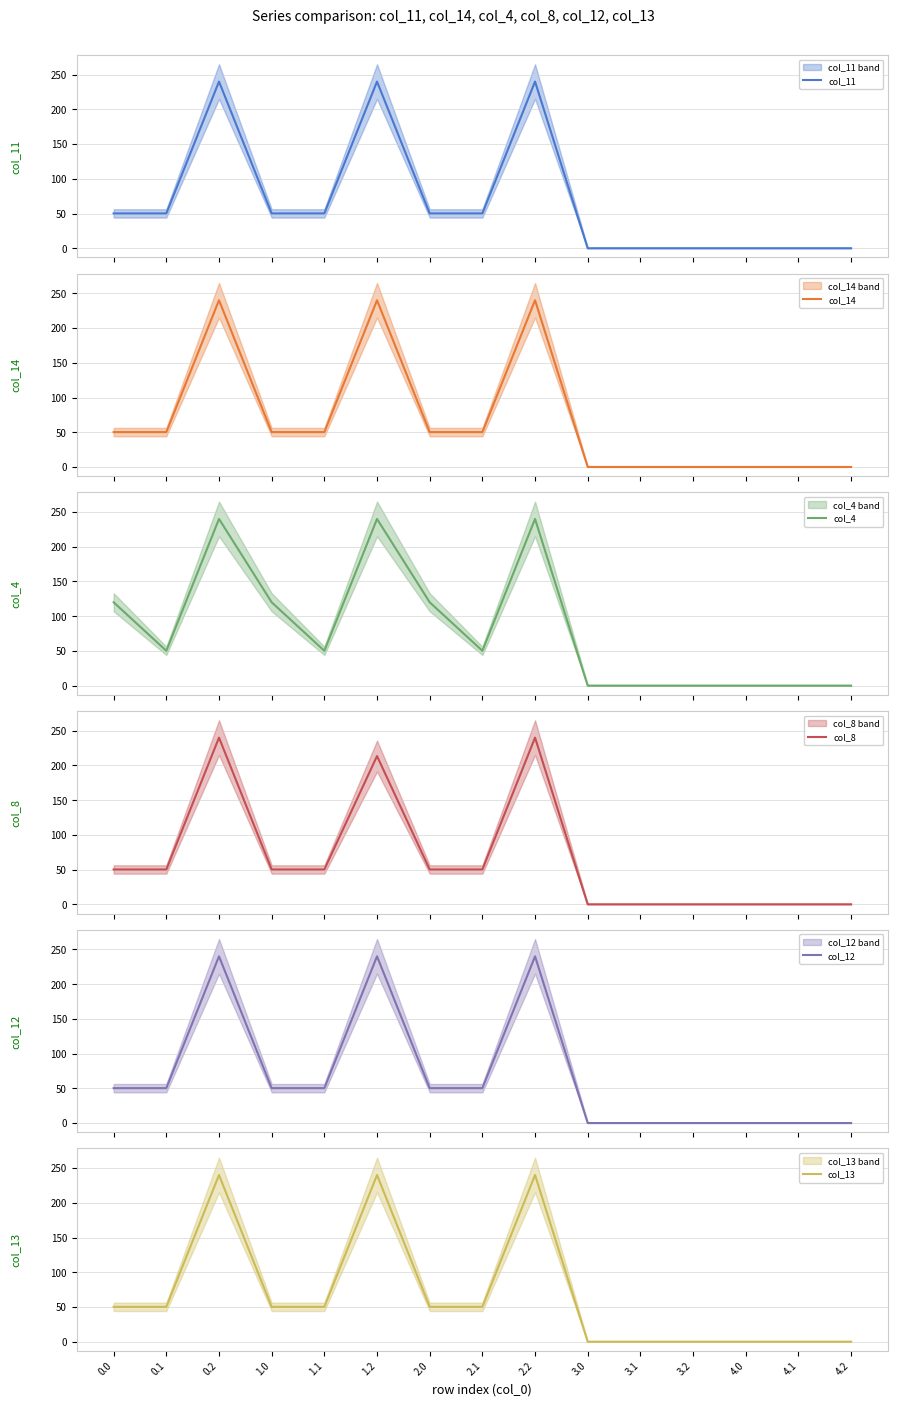

Which series has the largest total across all categories?

col_4